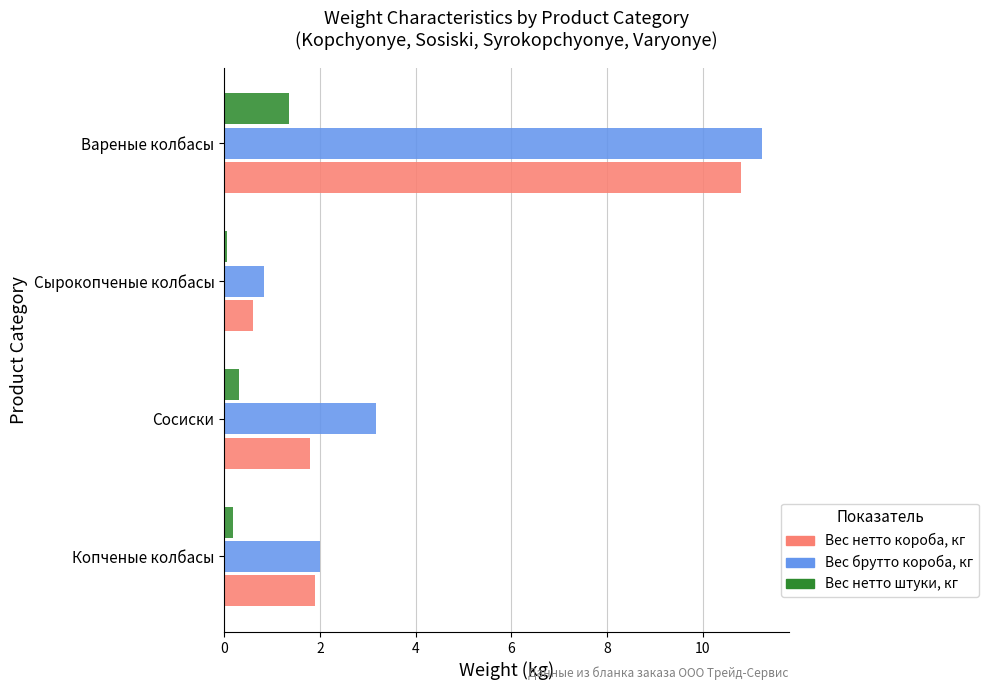

What is the average value of the Вес брутто короба, кг series?

4.3